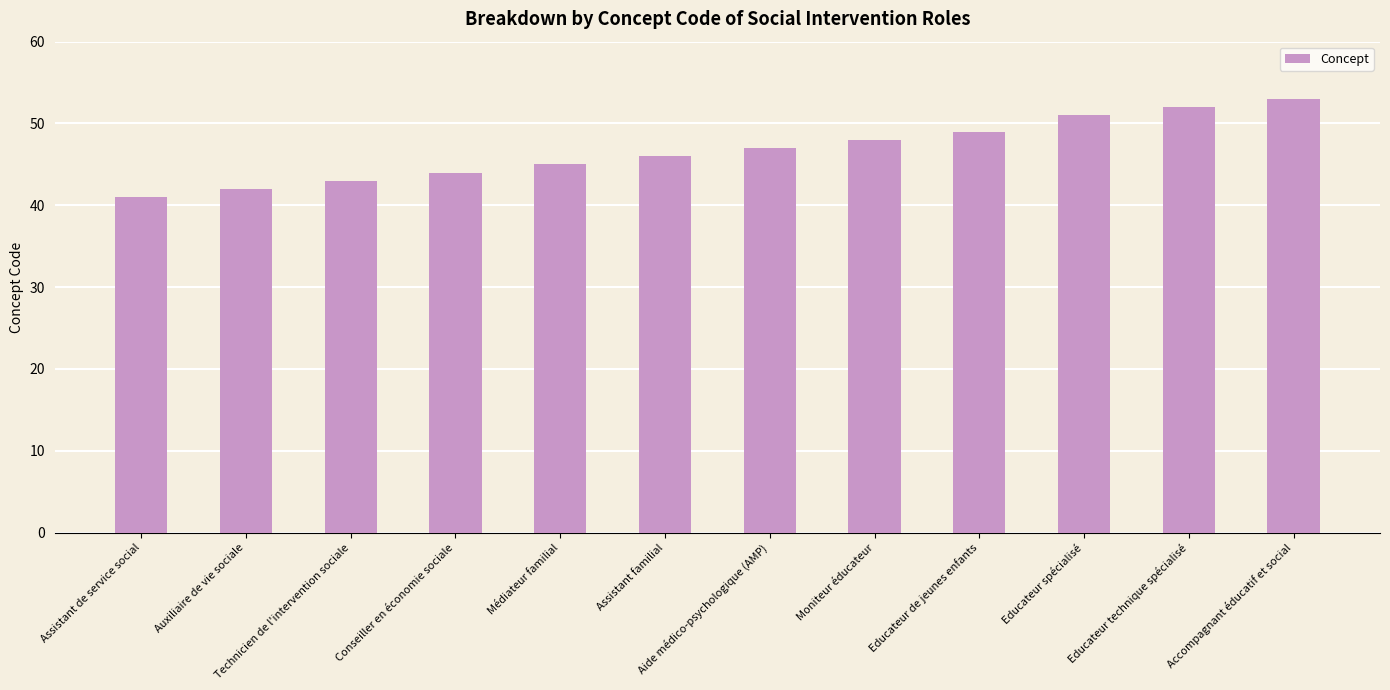

Approximately how many times larger is the value at Aide médico-psychologique (AMP) compared to Educateur spécialisé?

0.9